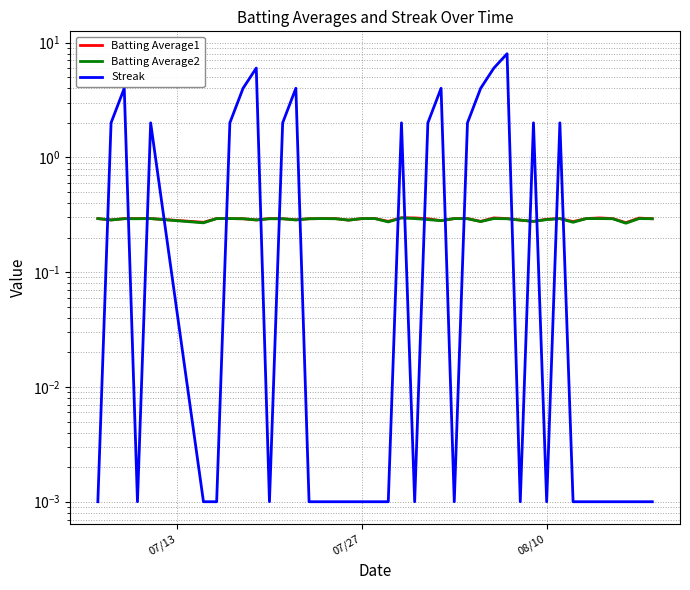

True or false: Batting Average2 and Batting Average1 cross at least once.

False